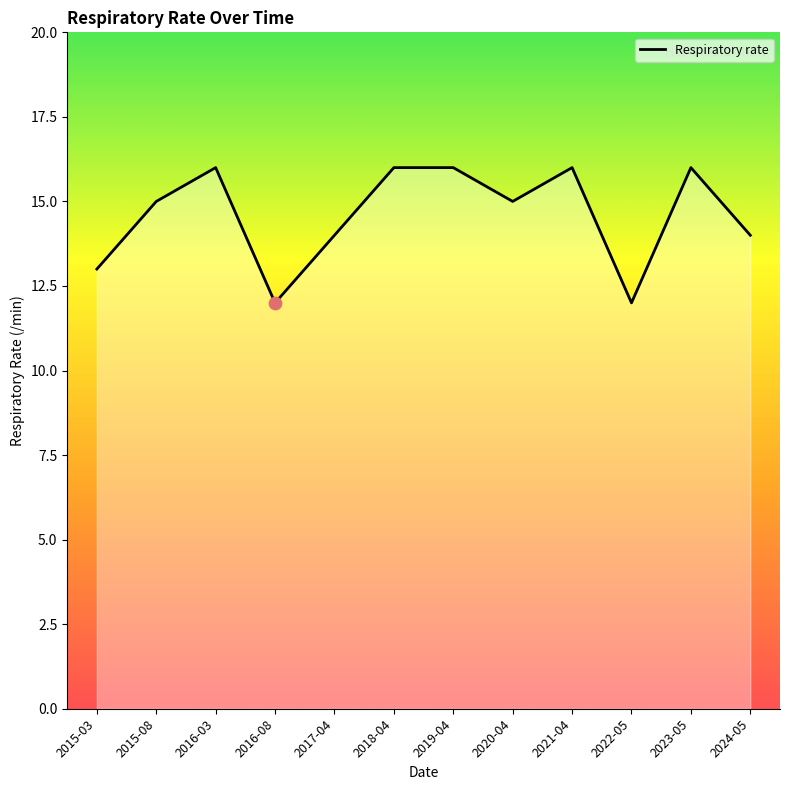

What is the ratio of the value at 2015-03 to the value at 2020-04?

0.9